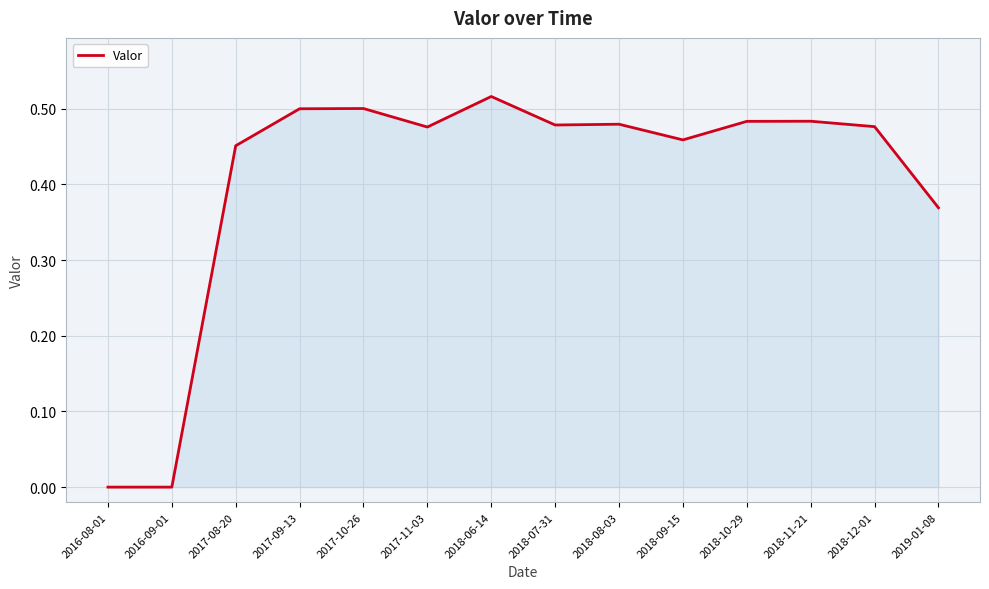

True or false: the data shows 0.2 at 2016-08-01.

False